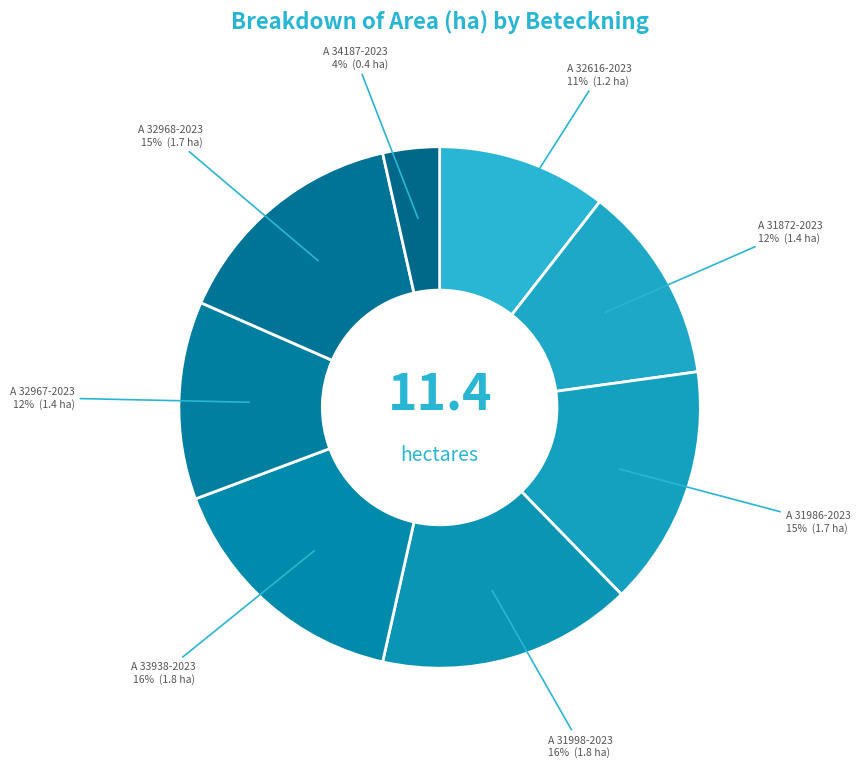

To the nearest percent, what is the combined percentage of A 33938-2023 and A 32968-2023?

31%